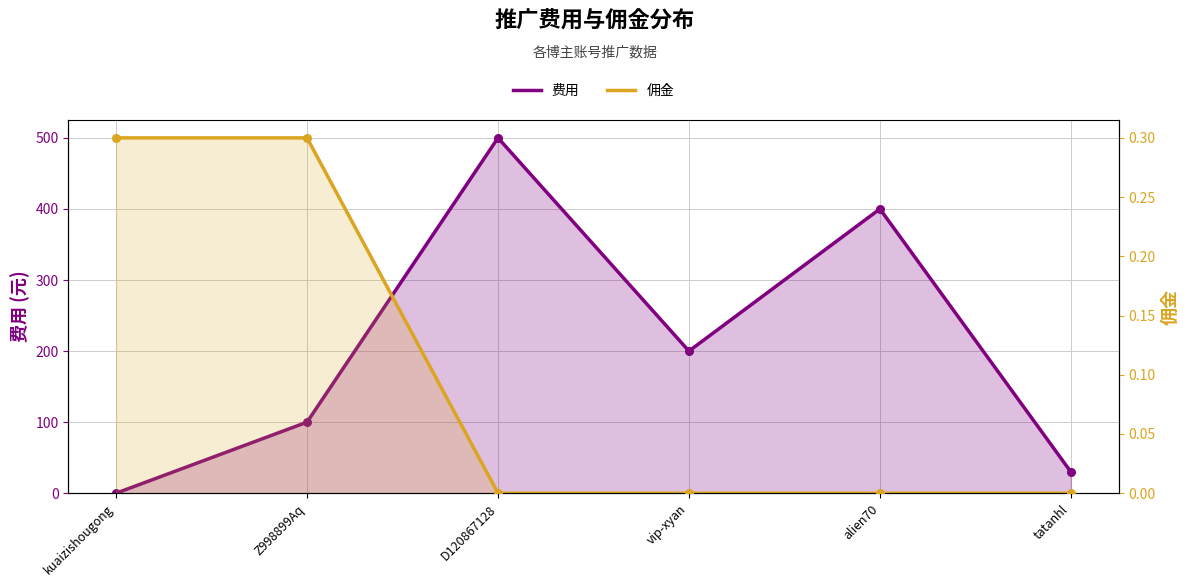

At which category is the sum across all series the highest?

D120867128